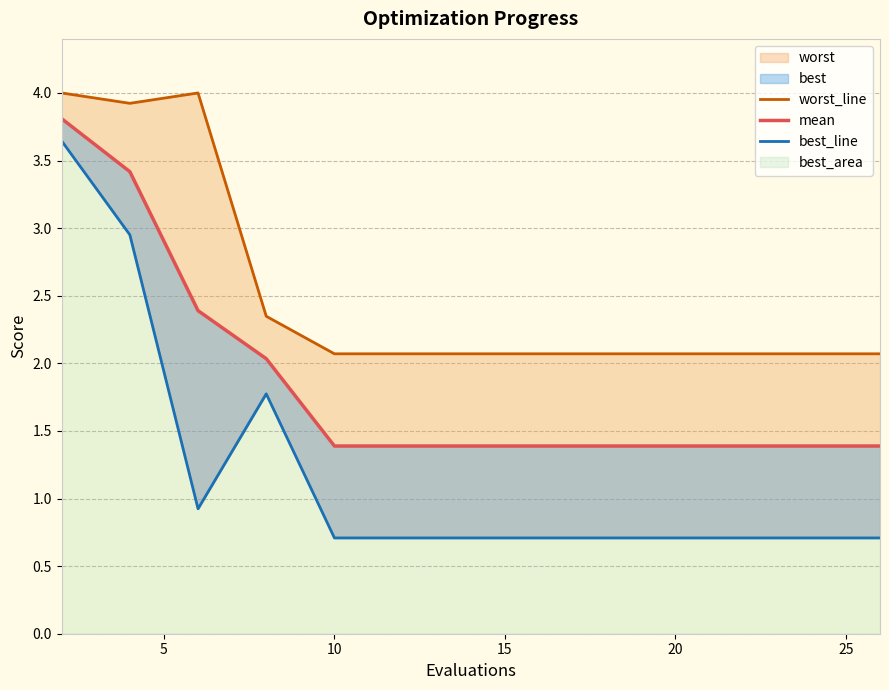

Is it true that best_line equals 5.1 at 5?

False